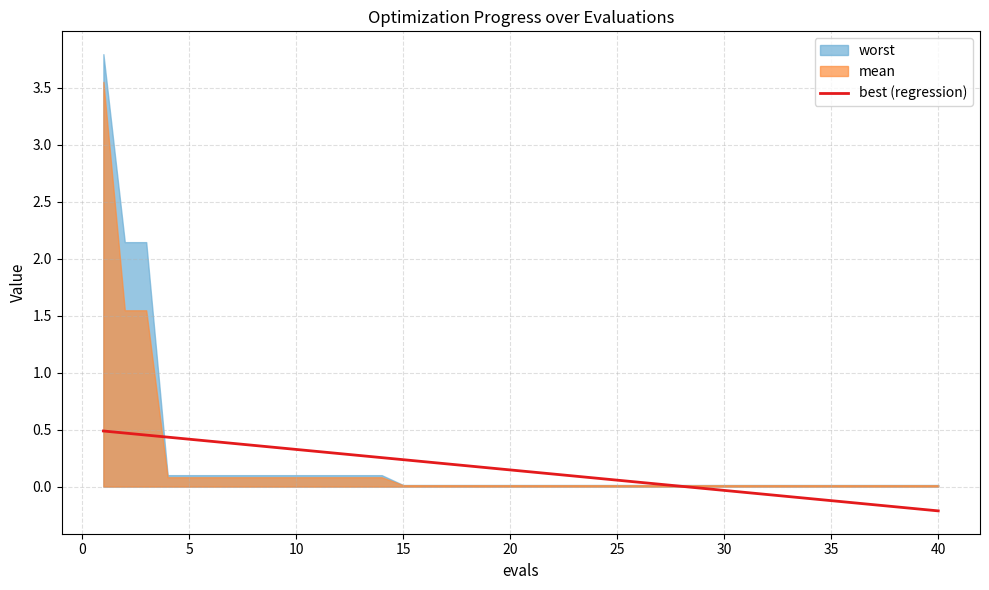

The best (regression) series shows 0.4 at 5. True or false?

True